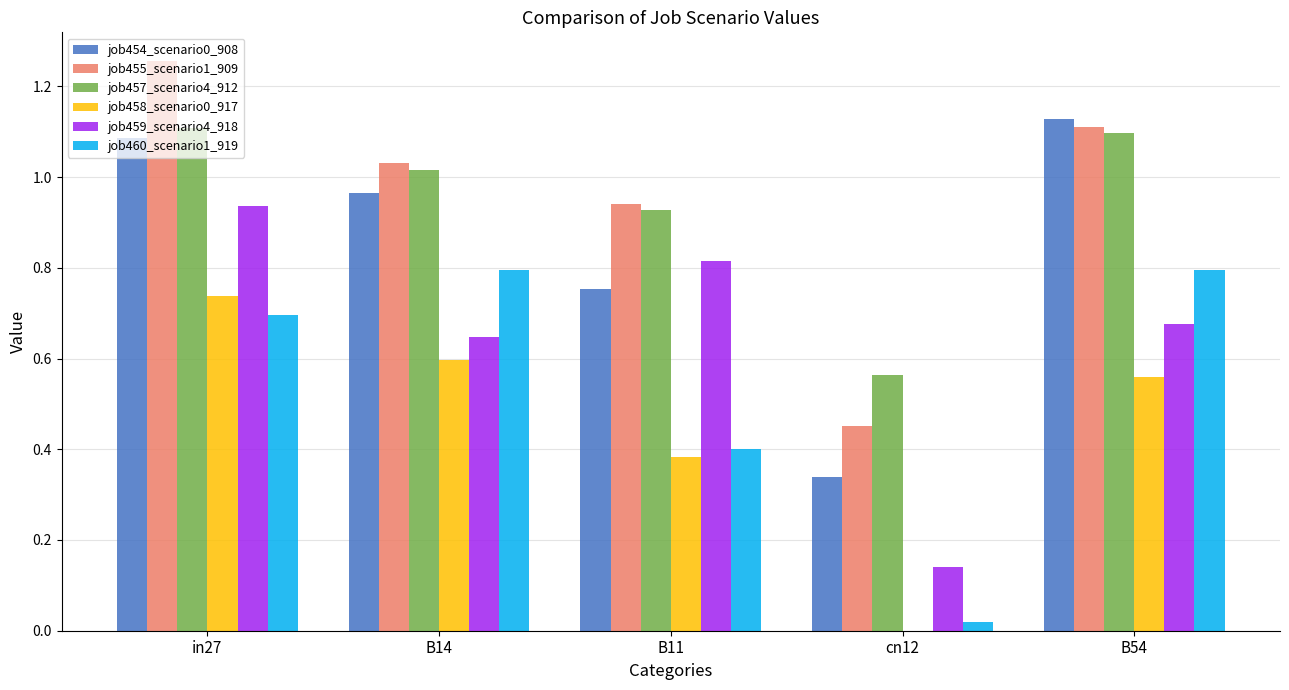

At which category is the sum across all series the highest?

in27